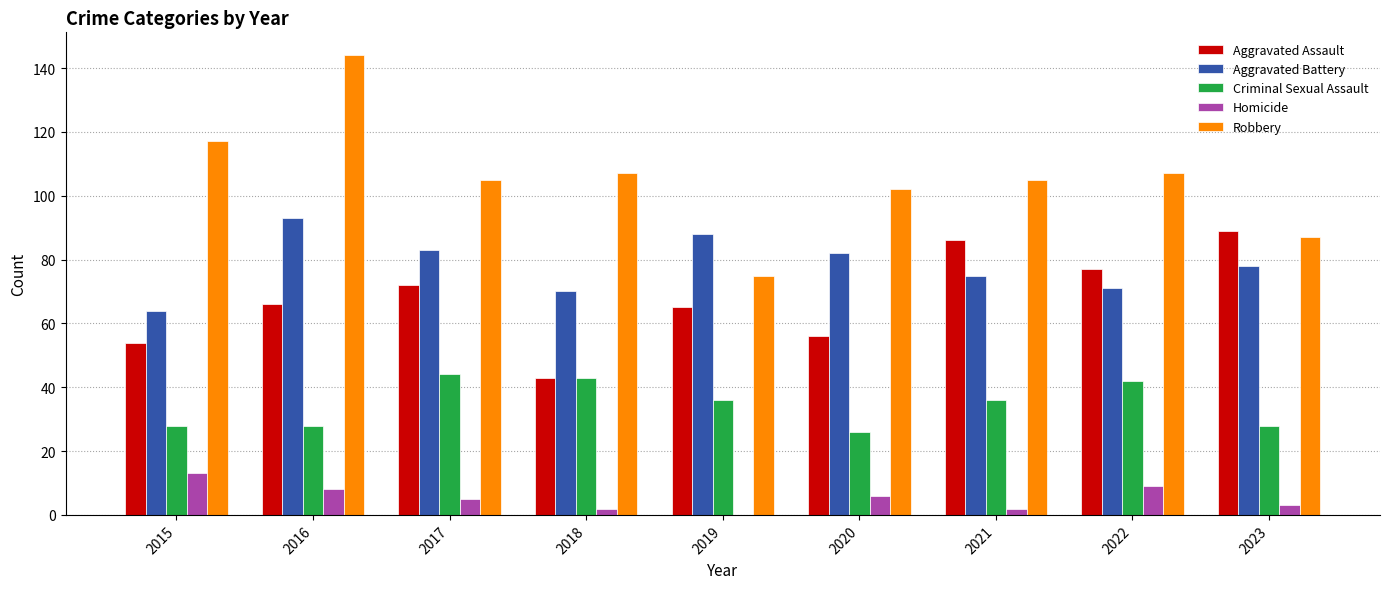

What is the average value of the Aggravated Battery series?

78